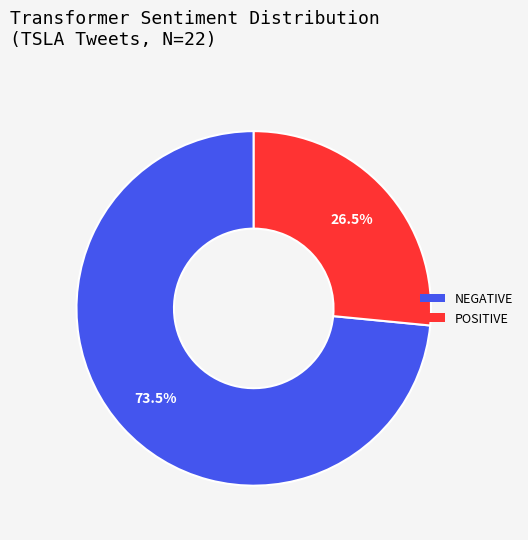

Is there any slice that represents more than half of the pie?

Yes